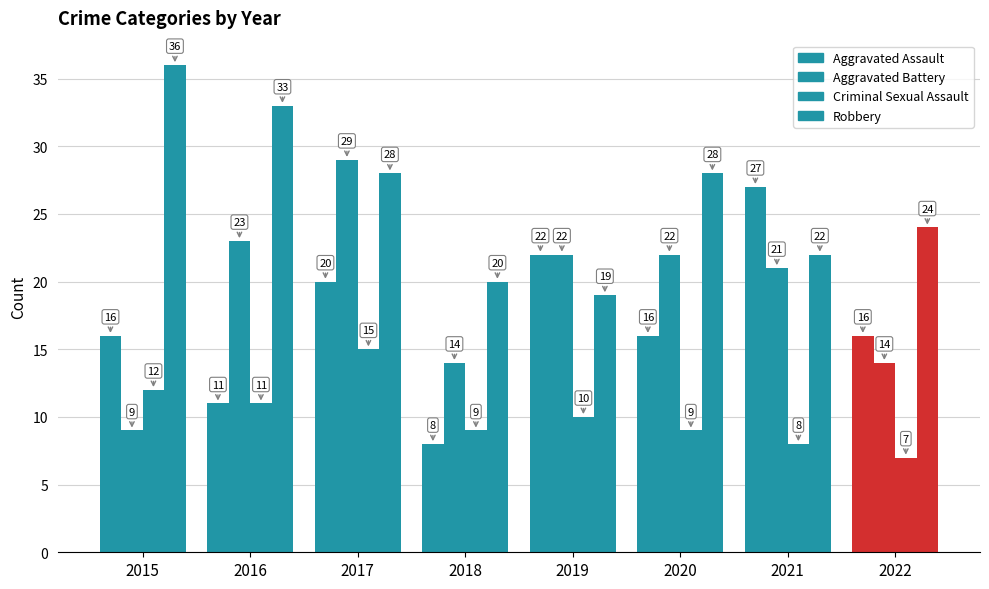

Count the Robbery values in the range 22 to 33.

5